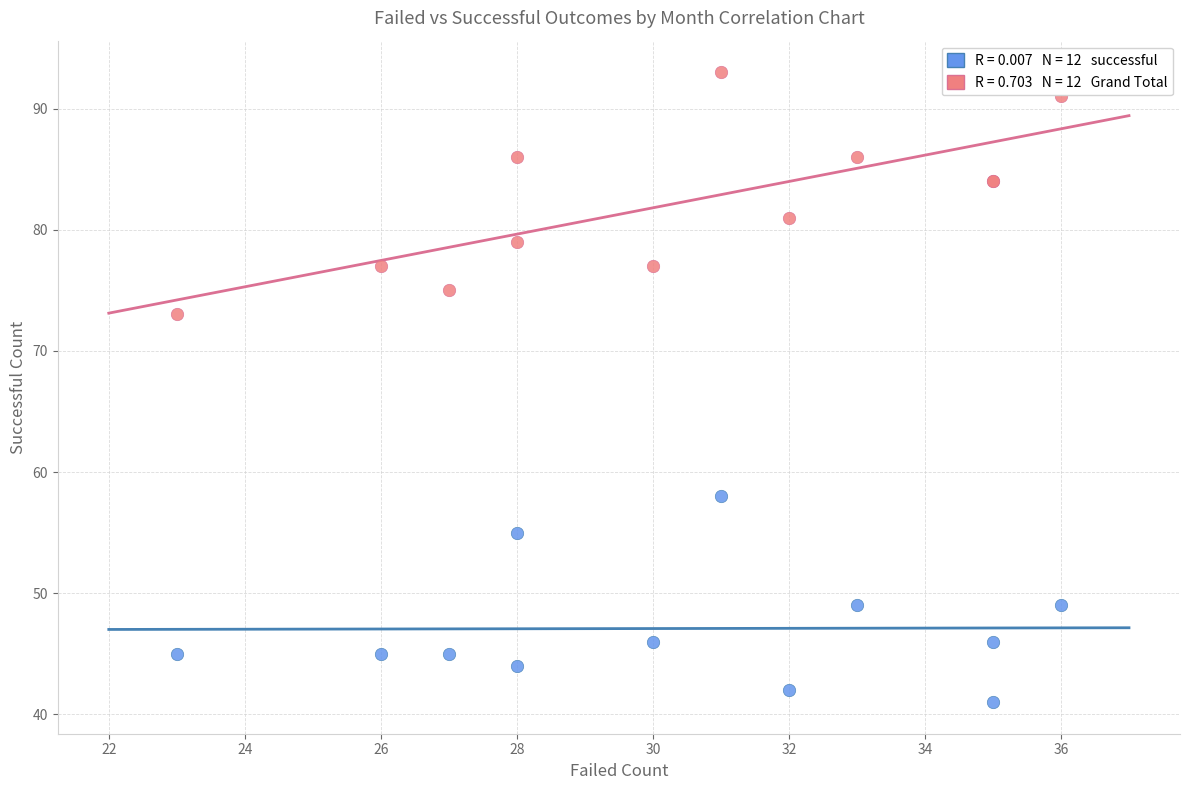

Across all series, what Y value is closest to 67?

73